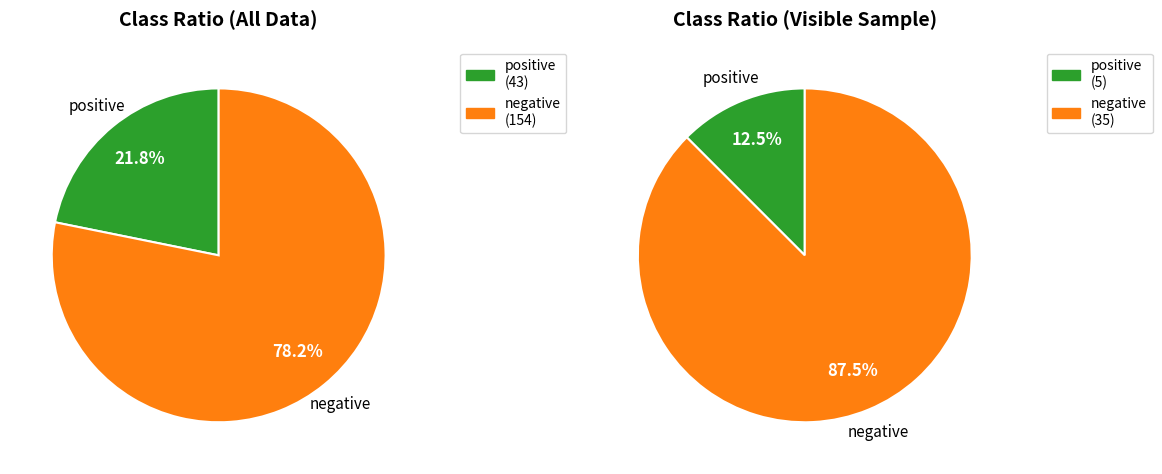

Rank the categories by value from highest to lowest.

negative, positive